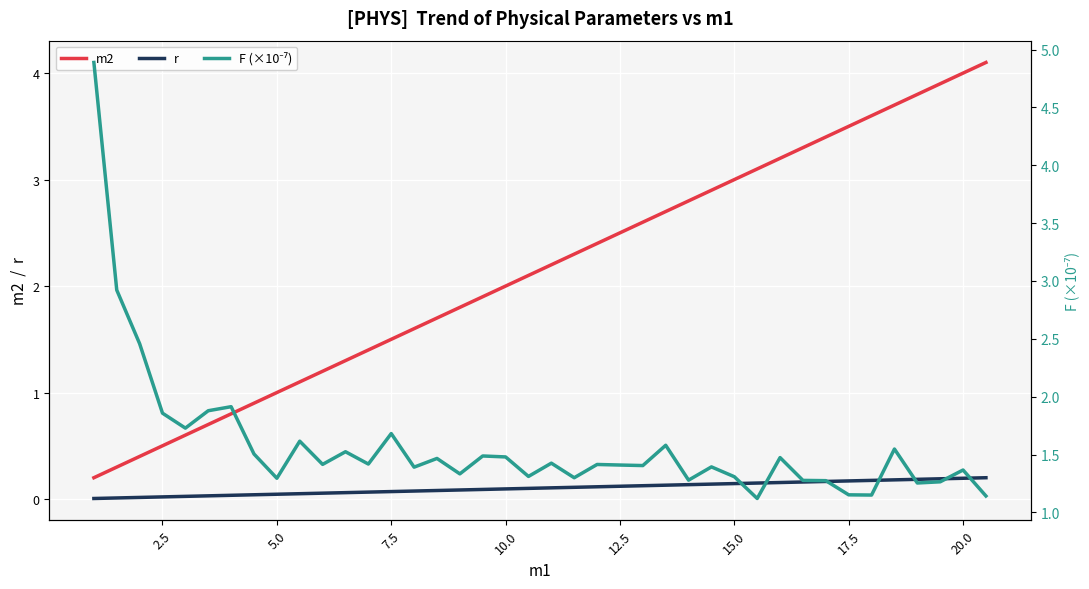

True or false: F (×10⁻⁷) and r cross at least once.

False